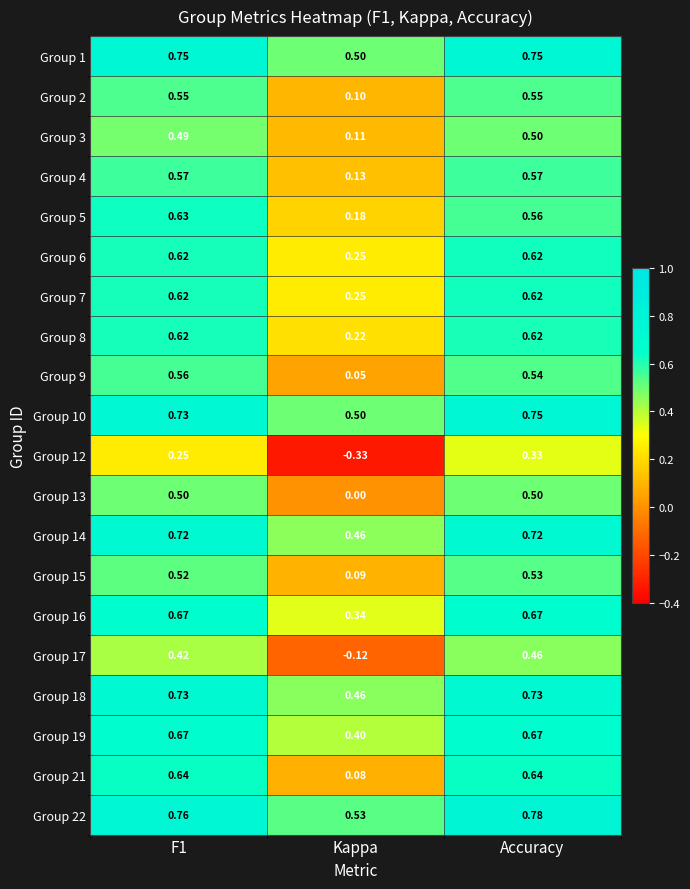

Is the value of Group 18 at Kappa greater than the value of Group 8 at F1?

No